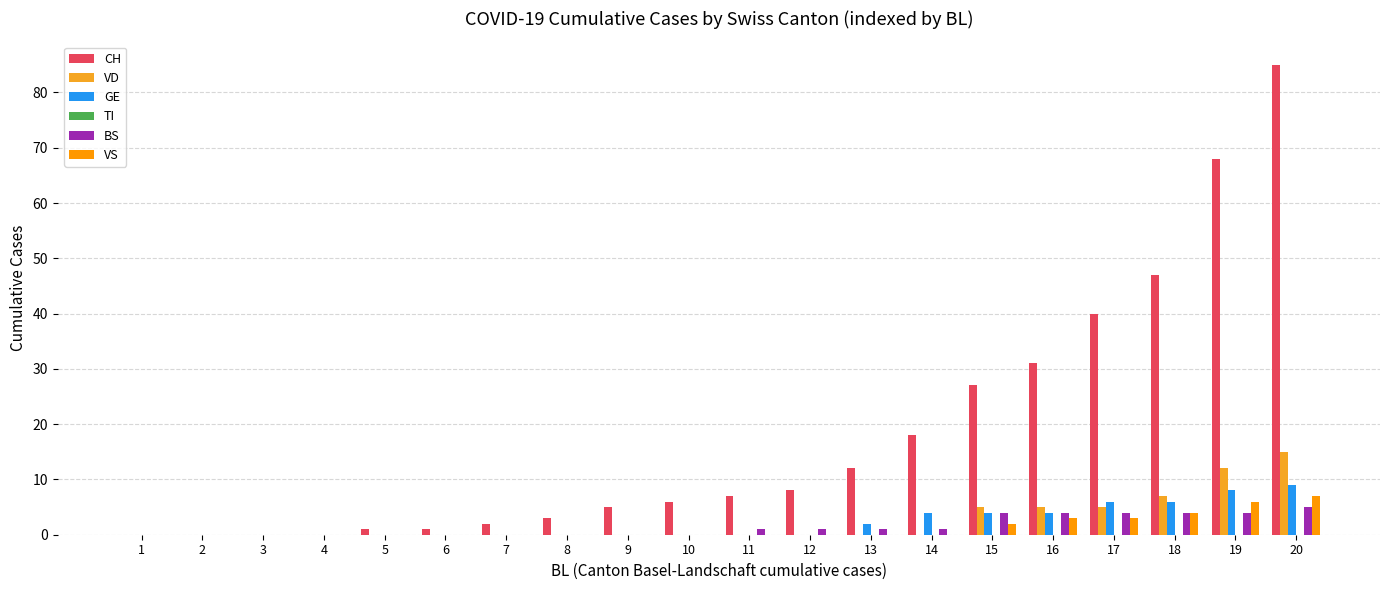

At which label does GE reach its peak?

20